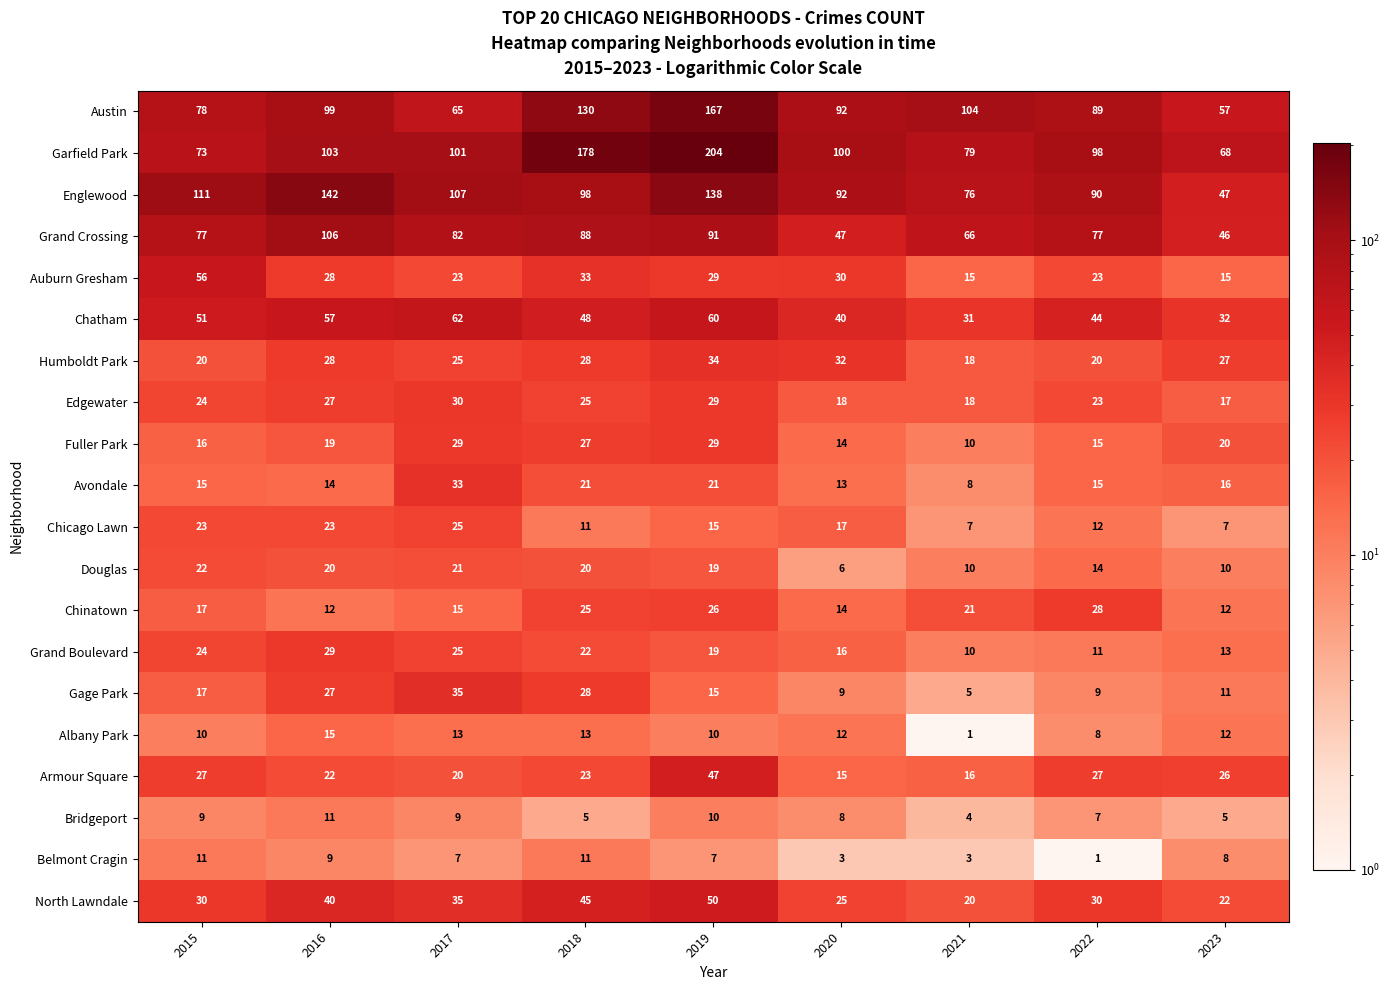

The value of Gage Park at 2016 is 43. True or false?

False